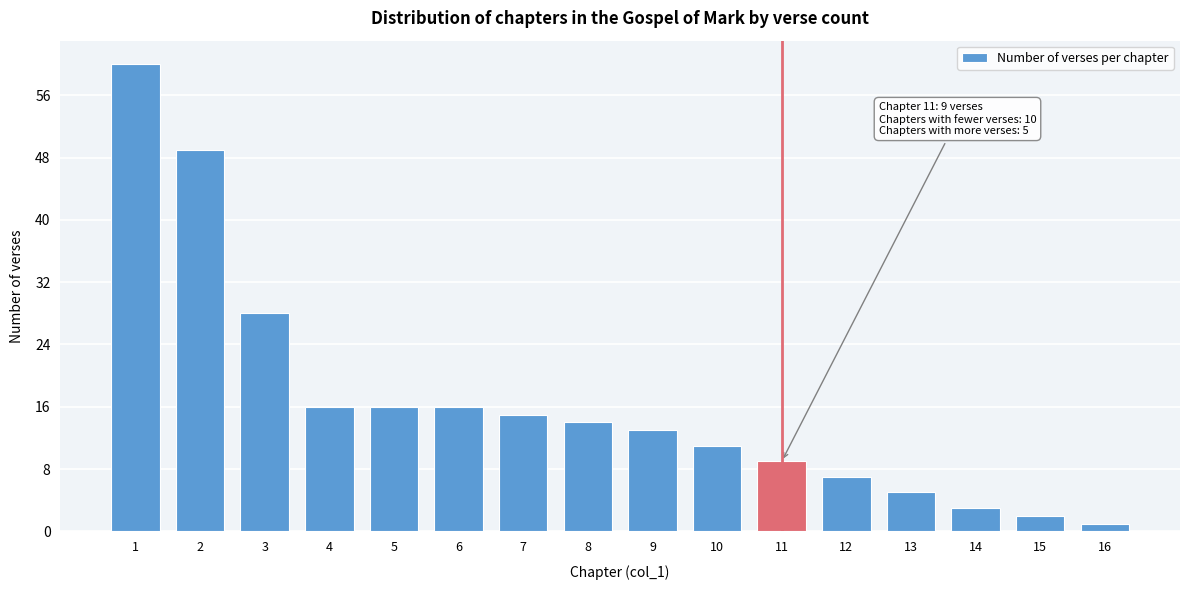

Reading left to right, what are all the values shown in this chart?

1=60	2=49	3=28	4=16	5=16	6=16	7=15	8=14	9=13	10=11	11=9	12=7	13=5	14=3	15=2	16=1